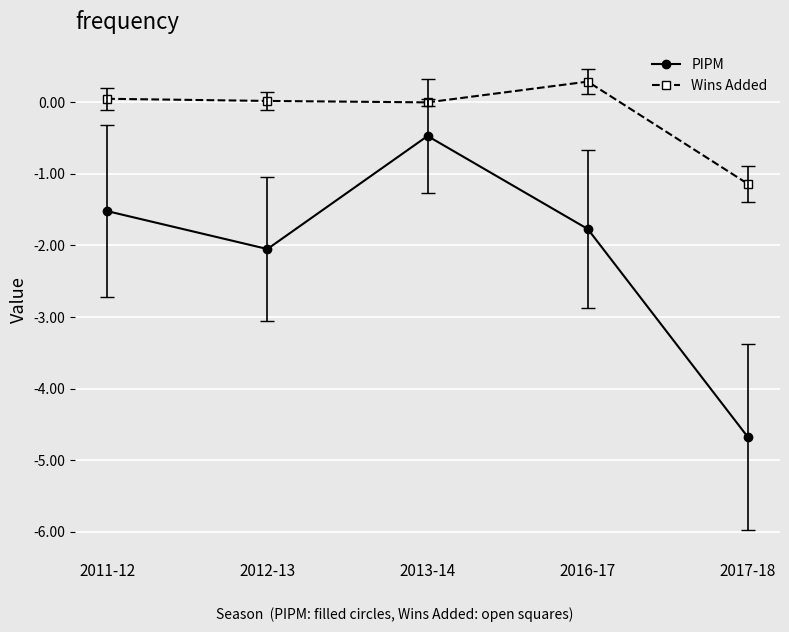

How many values in the PIPM series exceed -1?

1